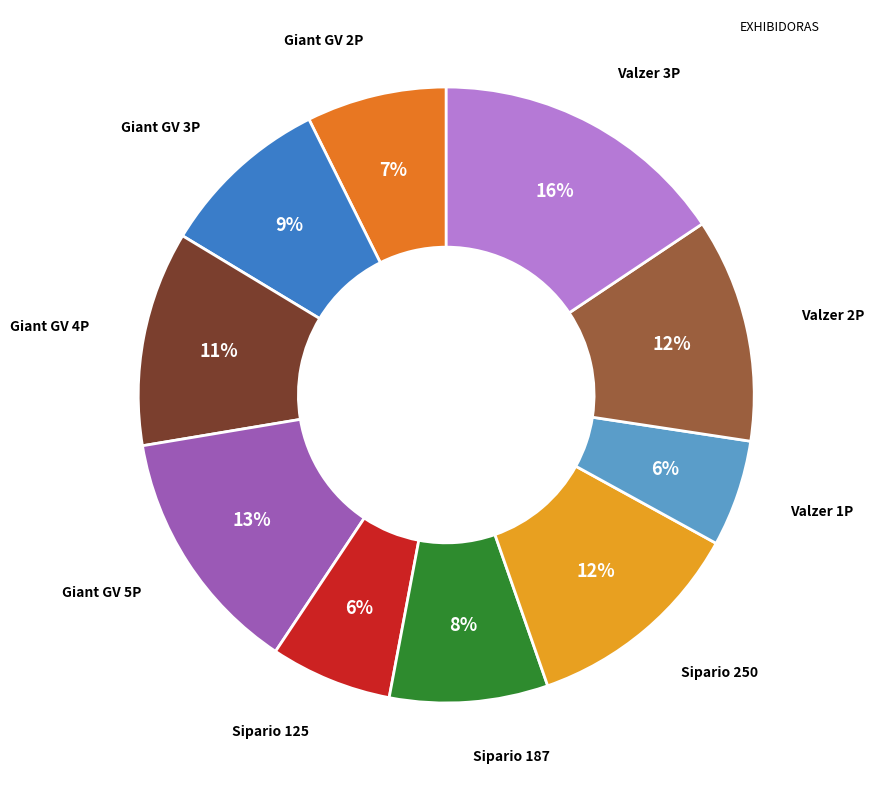

Count the number of slices in the pie.

10